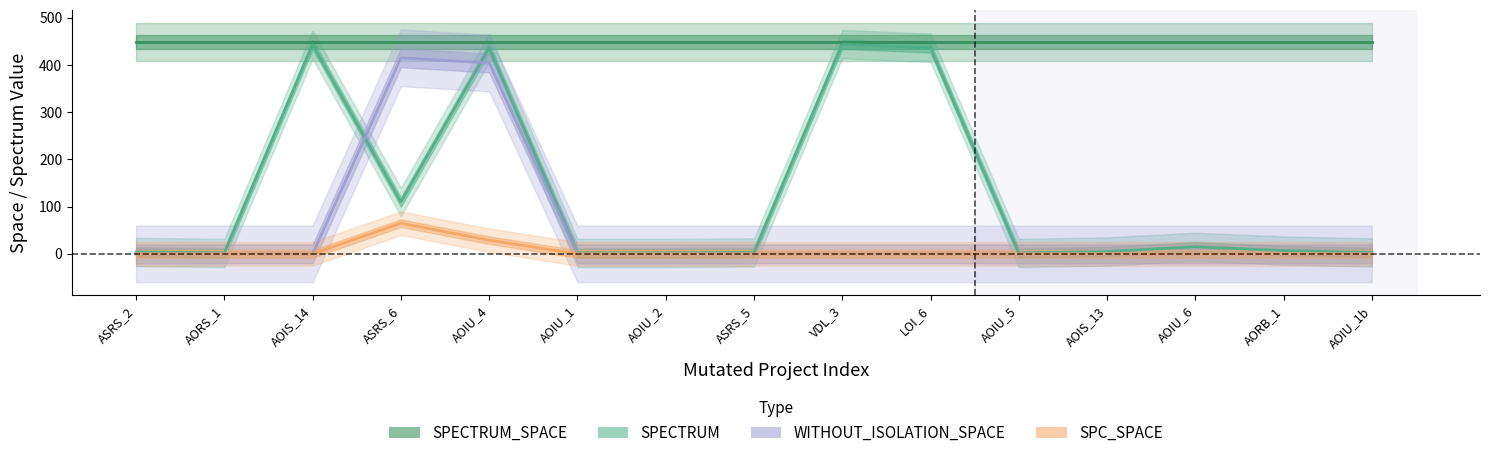

What is the difference between the maximum and minimum values in the SPC_SPACE series?

65